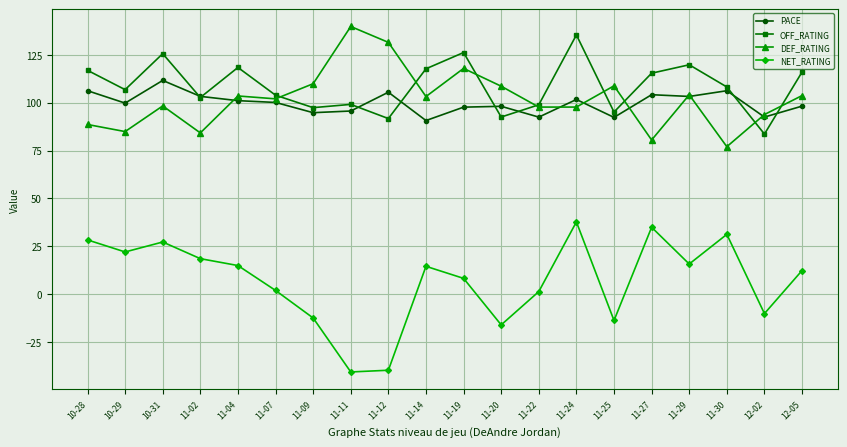

At 11-19, list the series in order from largest to smallest.

OFF_RATING, DEF_RATING, PACE, NET_RATING